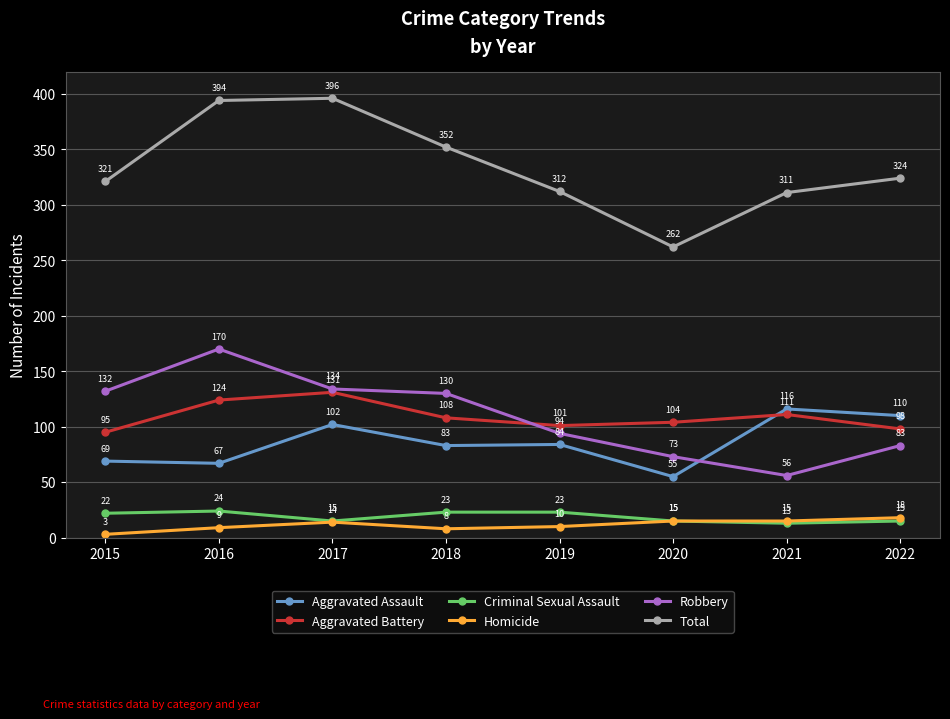

Which series has the largest range (max minus min)?

Total